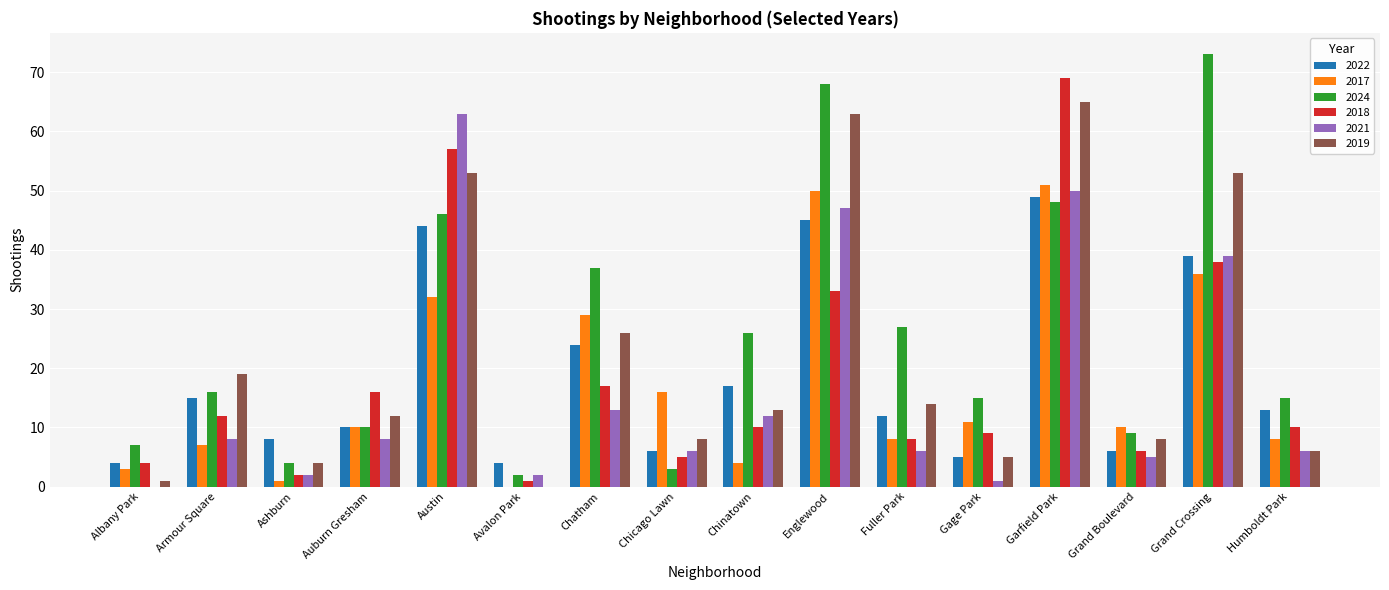

Which series has the largest range (max minus min)?

2024